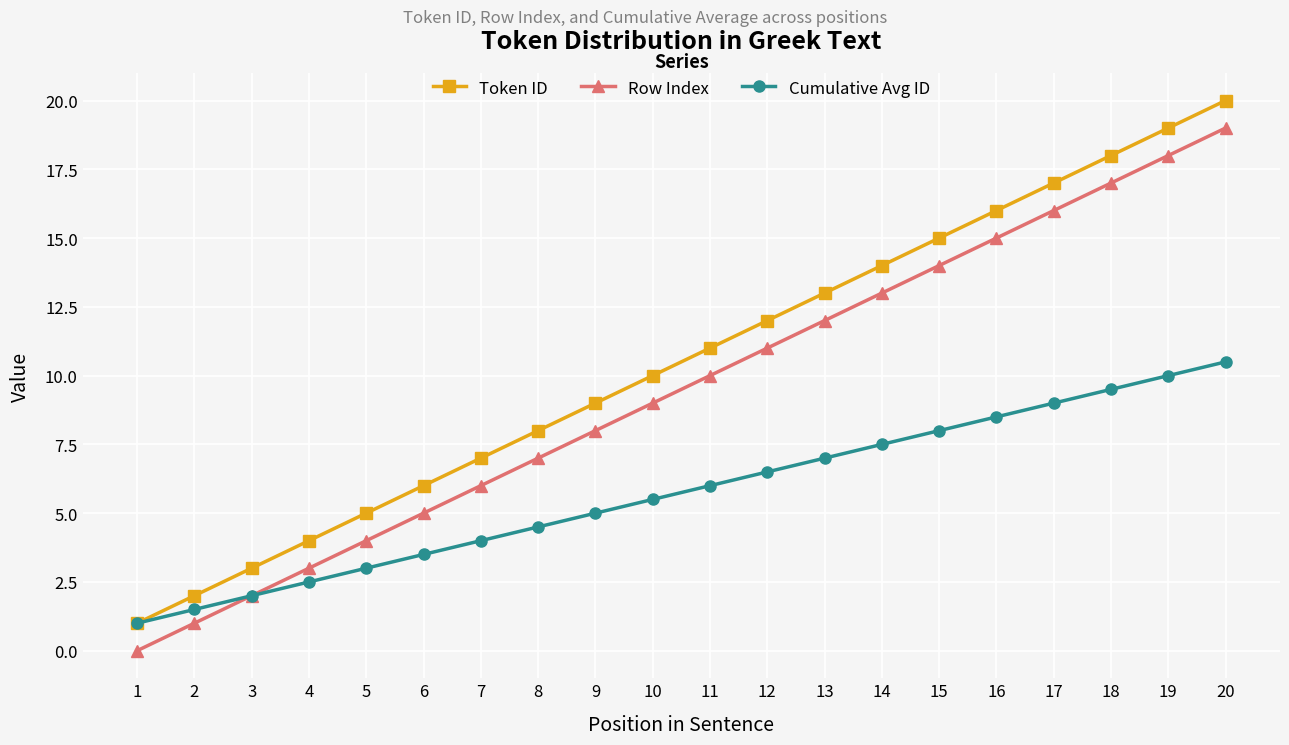

How many data points does each series have?

20